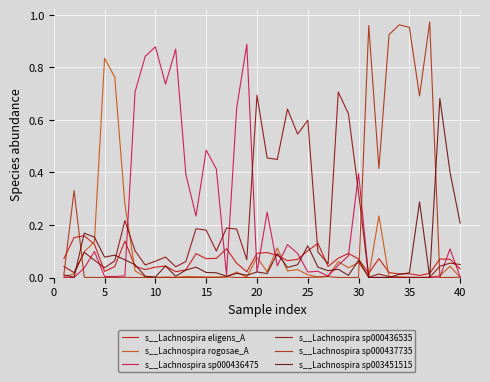

In s__Lachnospira sp000437735, how many points are higher than both neighbors (excluding endpoints)?

10